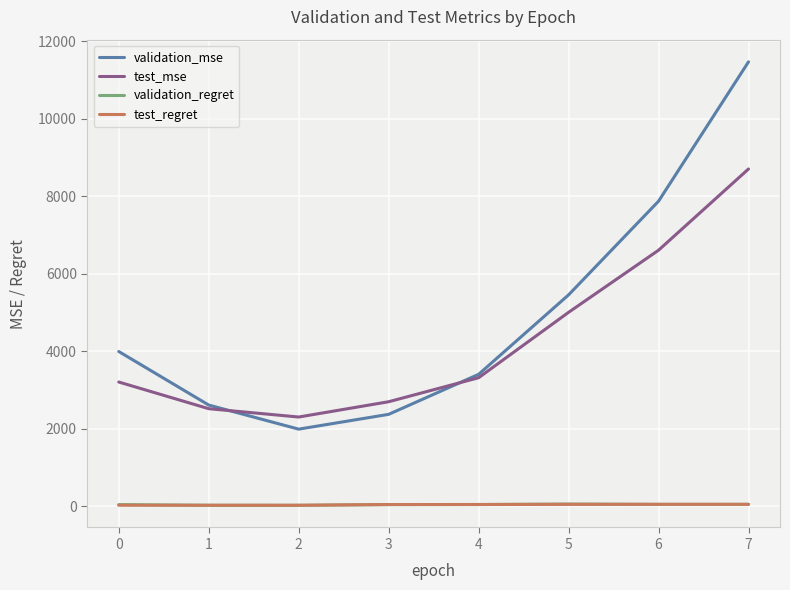

Rank the categories by validation_mse value from highest to lowest.

7, 6, 5, 0, 4, 1, 3, 2